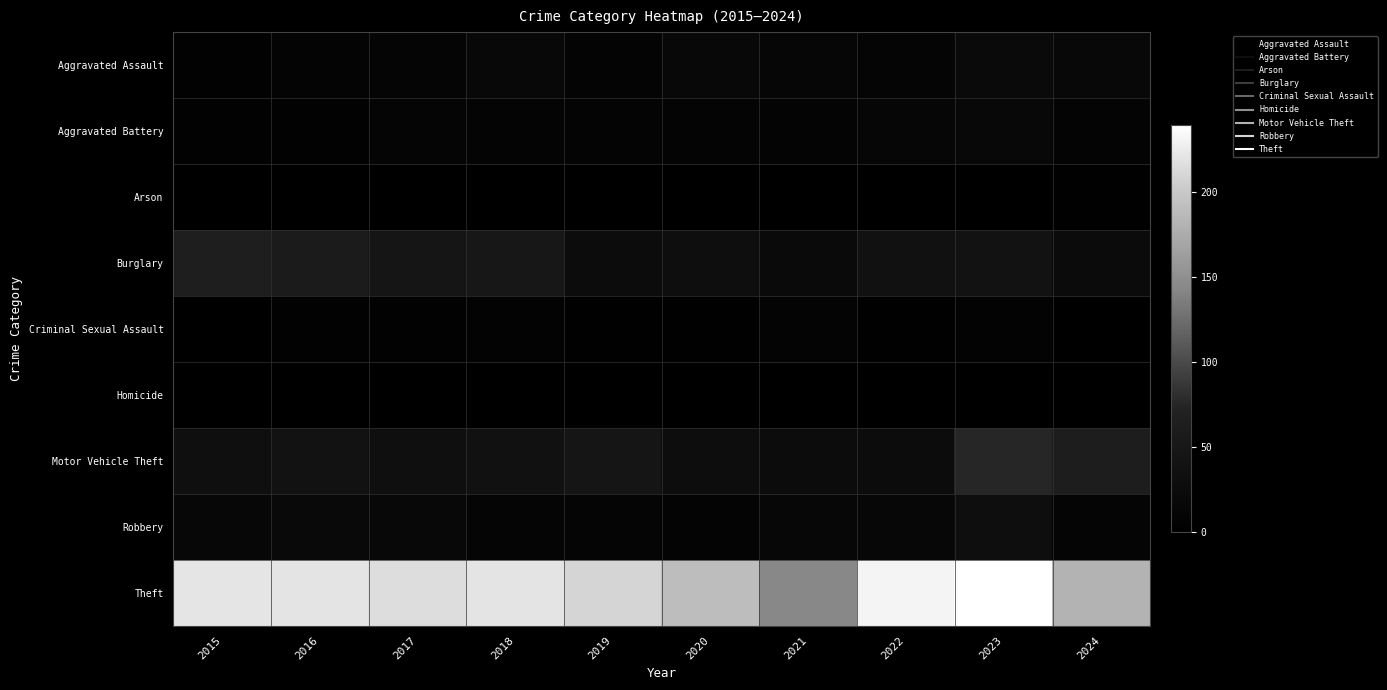

Which series has the largest range (max minus min)?

Theft